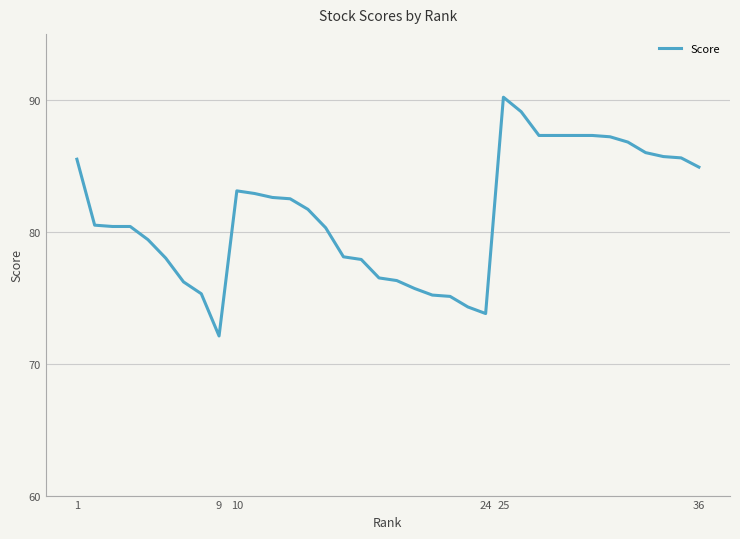

What is the smallest value displayed?

72.1